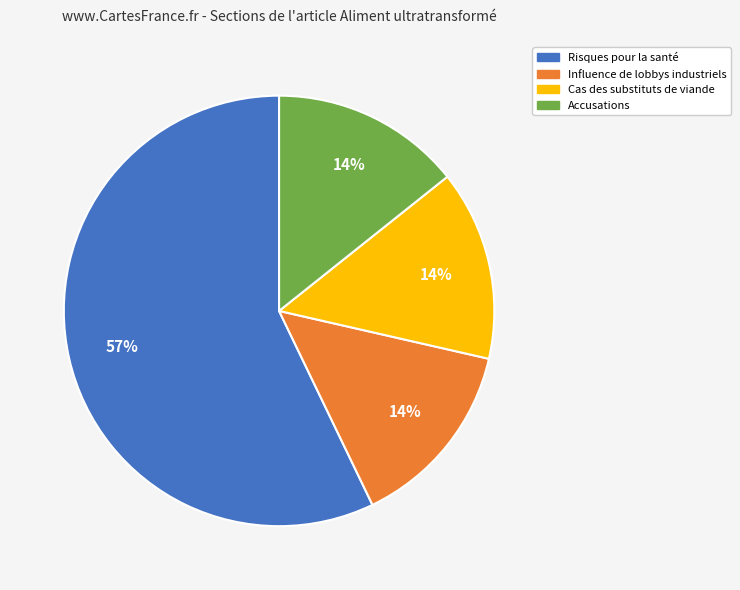

Which slice represents more than half of the pie?

Risques pour la santé